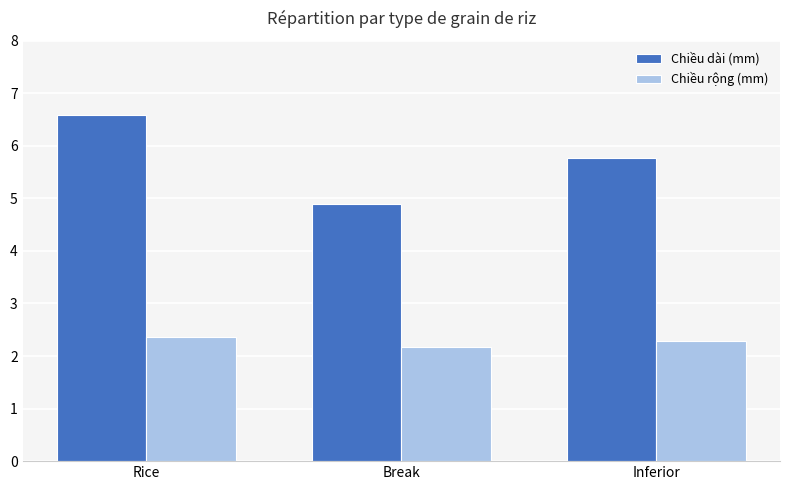

At which label does Chiều dài (mm) reach its minimum?

Break